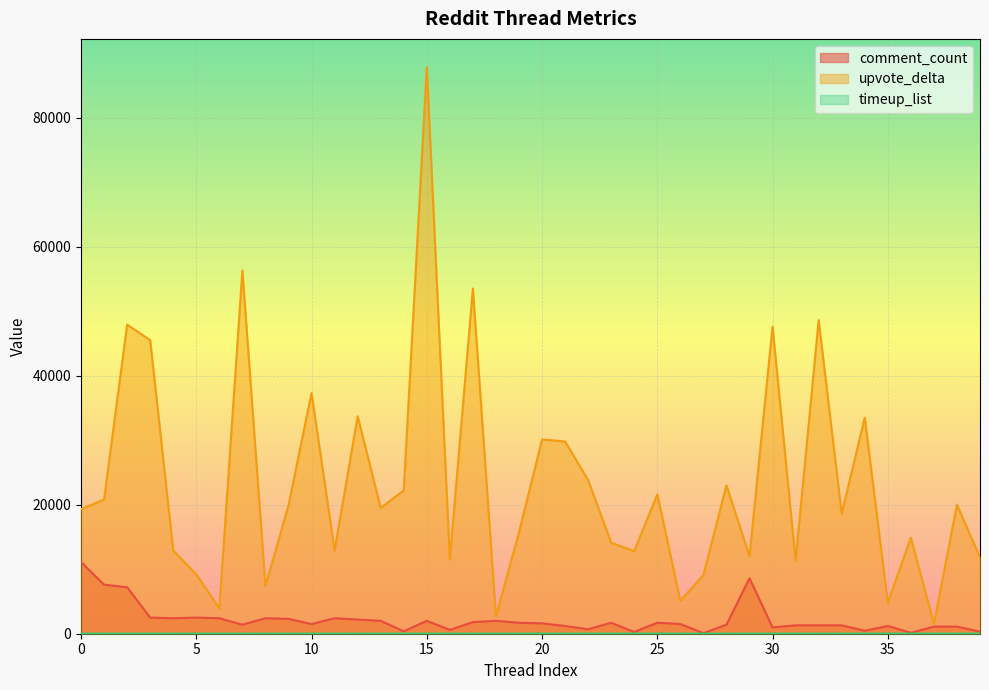

What is the difference between the maximum and second lowest values in the upvote_delta series?

85100